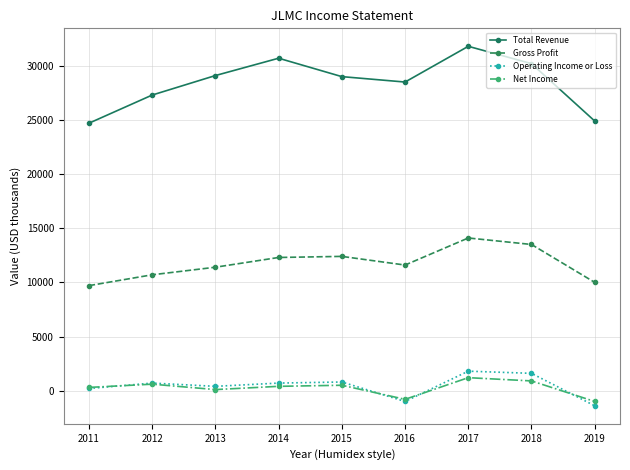

What is the difference between the second highest and minimum values in the Operating Income or Loss series?

3000